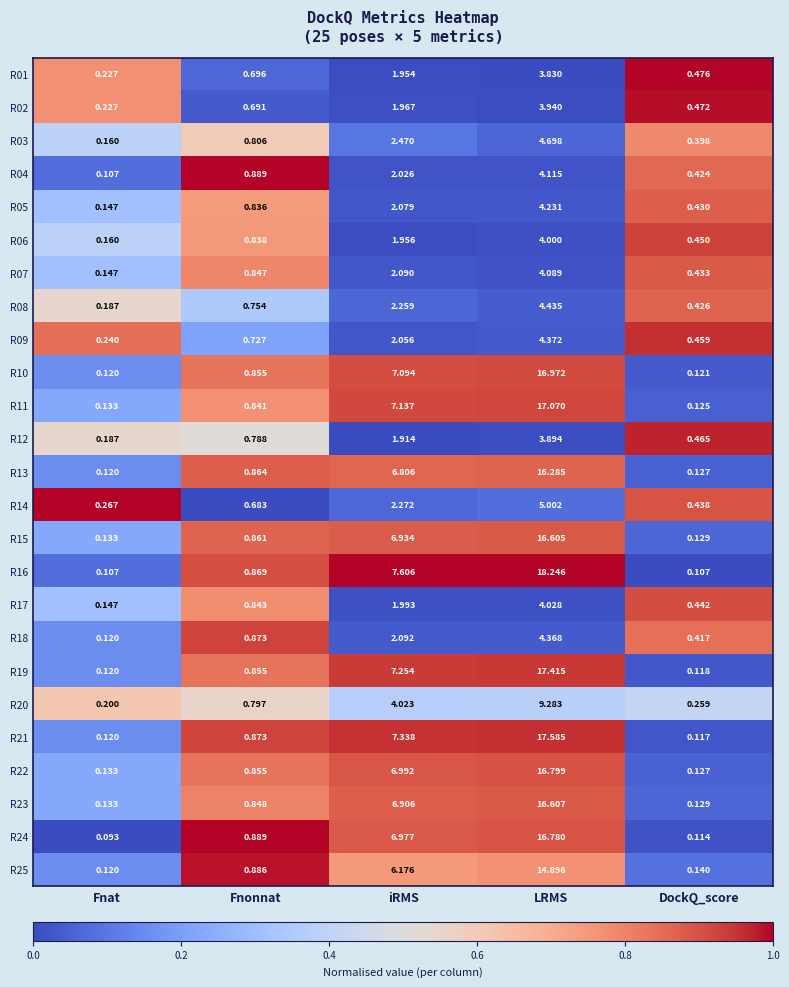

Which category has the lowest value in the R11 series?

DockQ_score